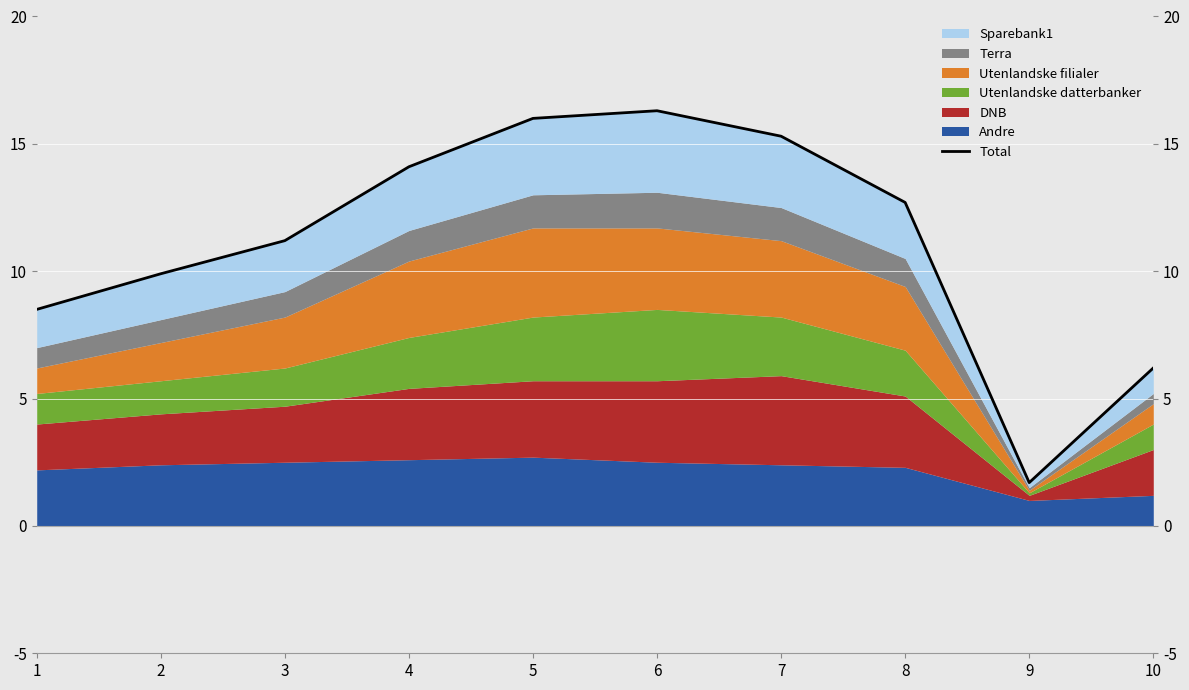

What is the difference between the maximum and second lowest values?

10.1